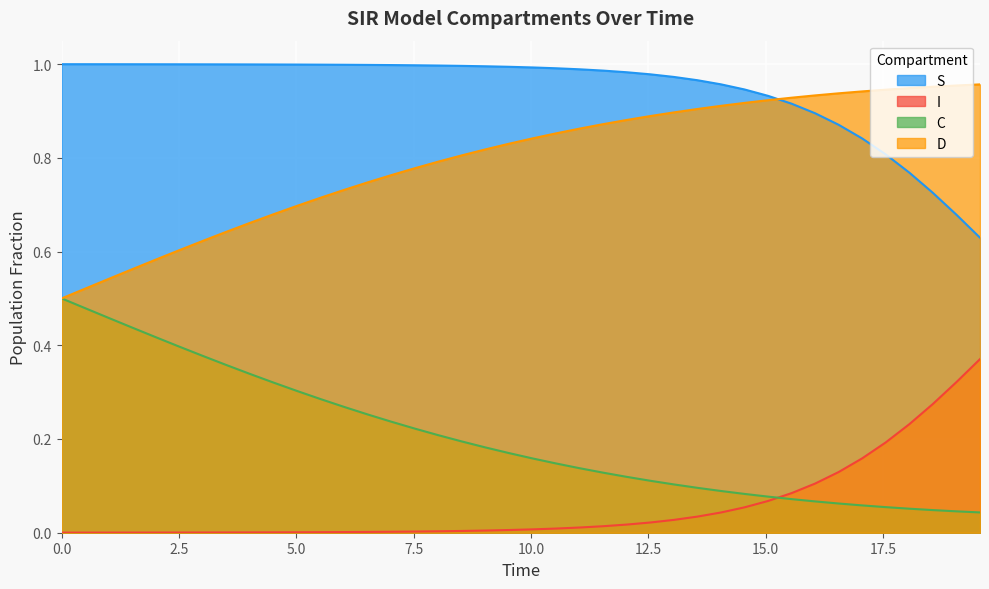

Which series has the largest total across all categories?

S